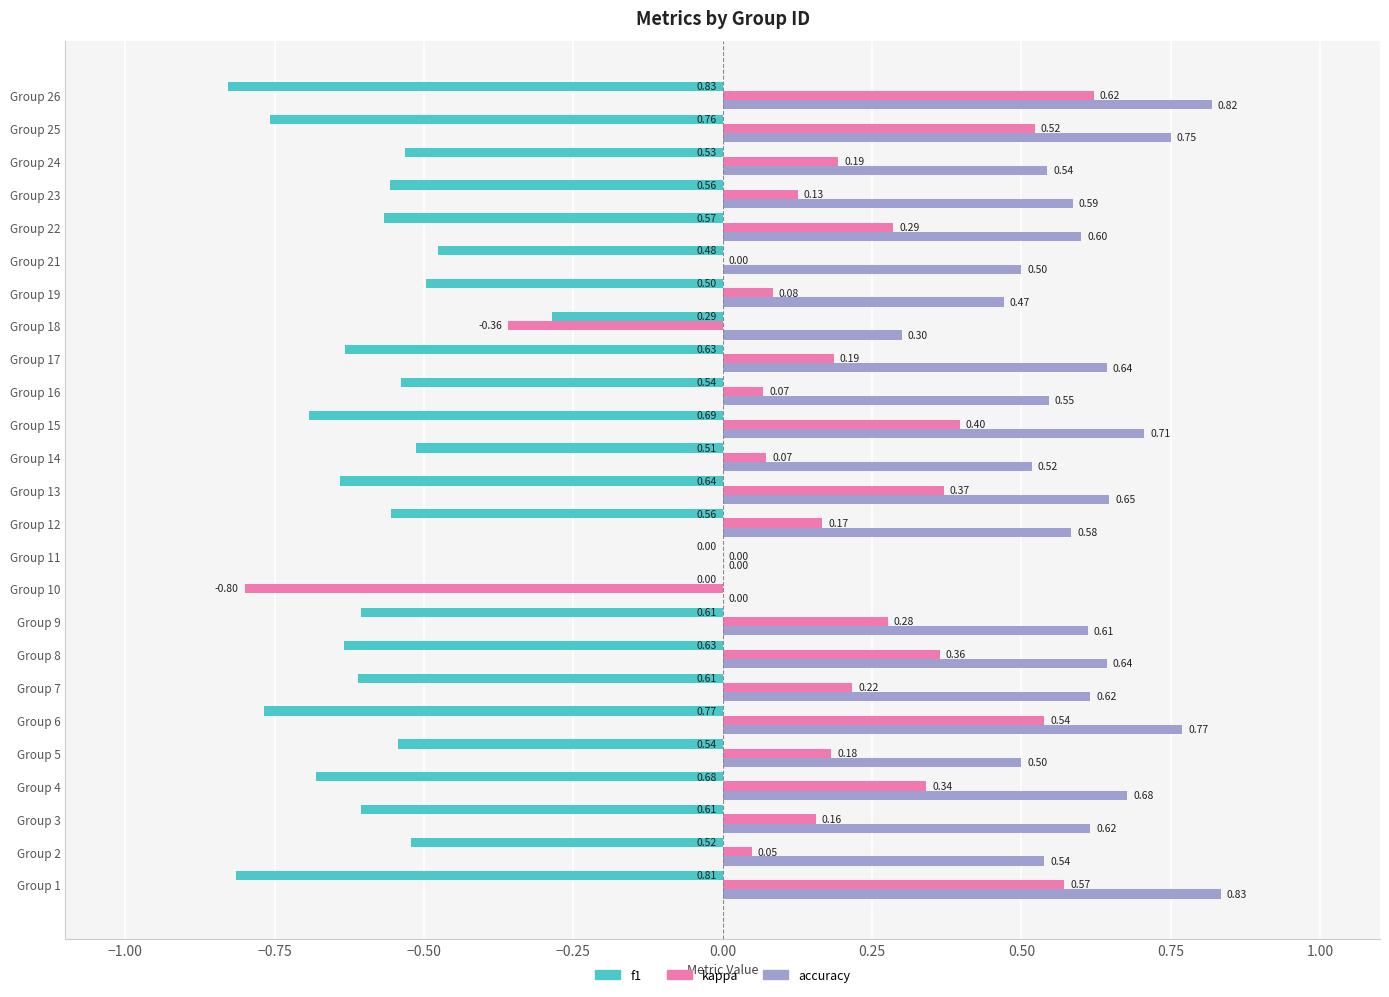

Which series changed the most between Group 6 and Group 23?

kappa